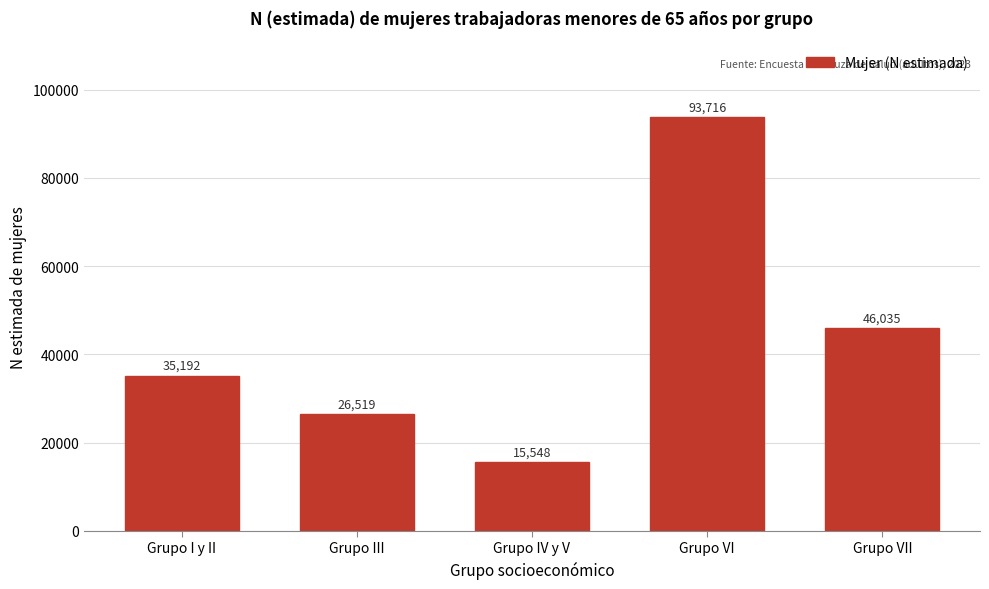

Reading left to right, extract all data points from this chart.

35192	26519	15548	93716	46035